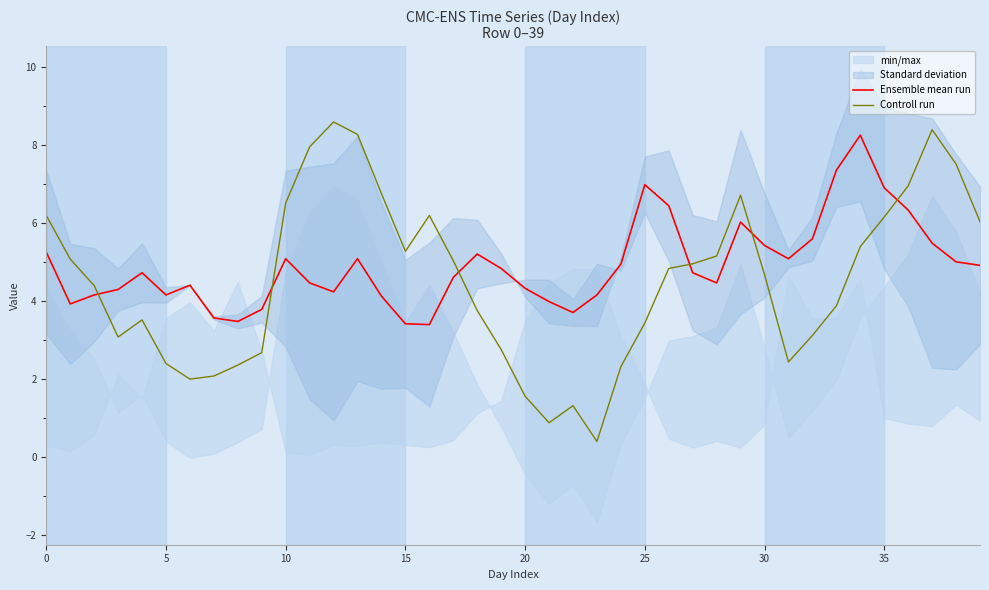

What is the difference between the highest and lowest values at 19?

2.1